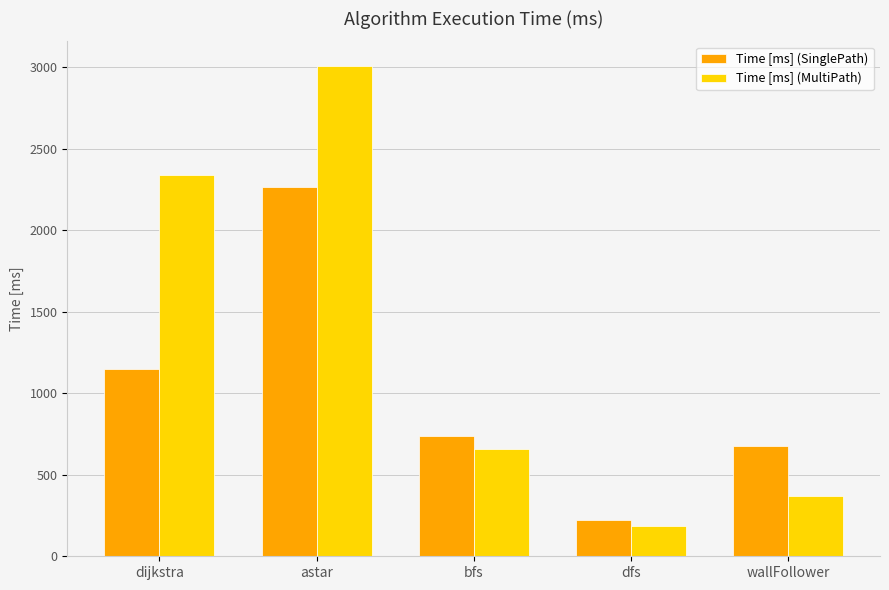

The value of Time [ms] (SinglePath) at dijkstra is 1146.7. True or false?

True